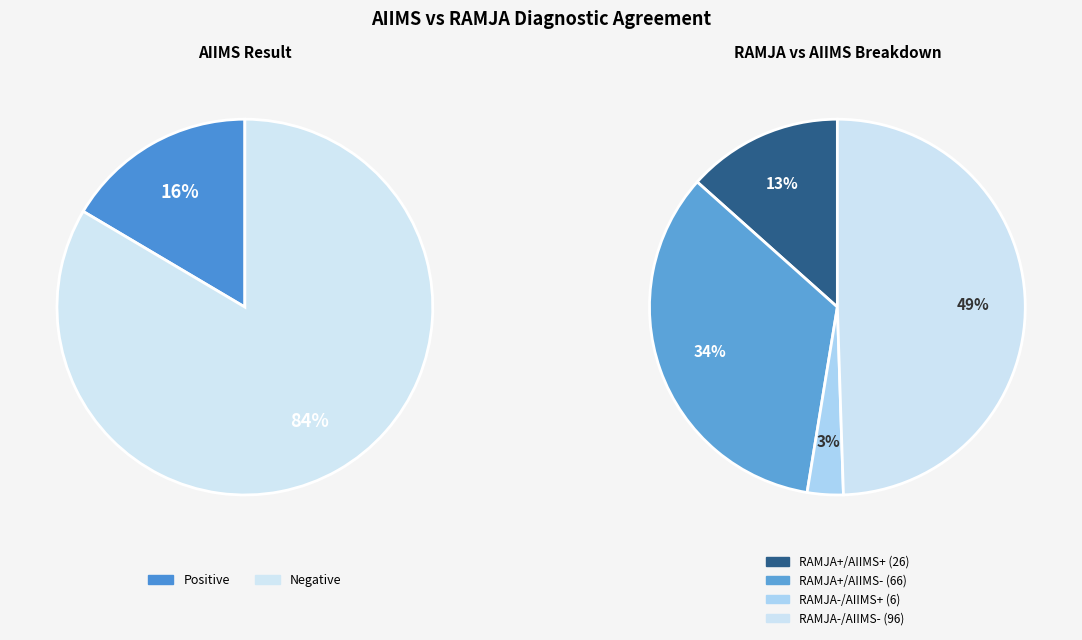

How many segments does this pie chart have?

2